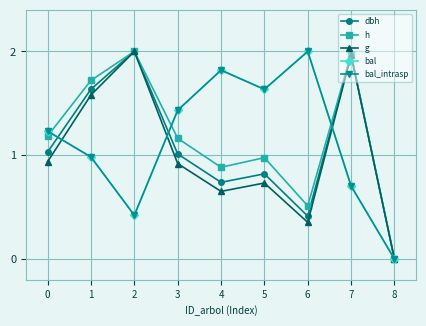

What is the average value of the bal series?

1.1